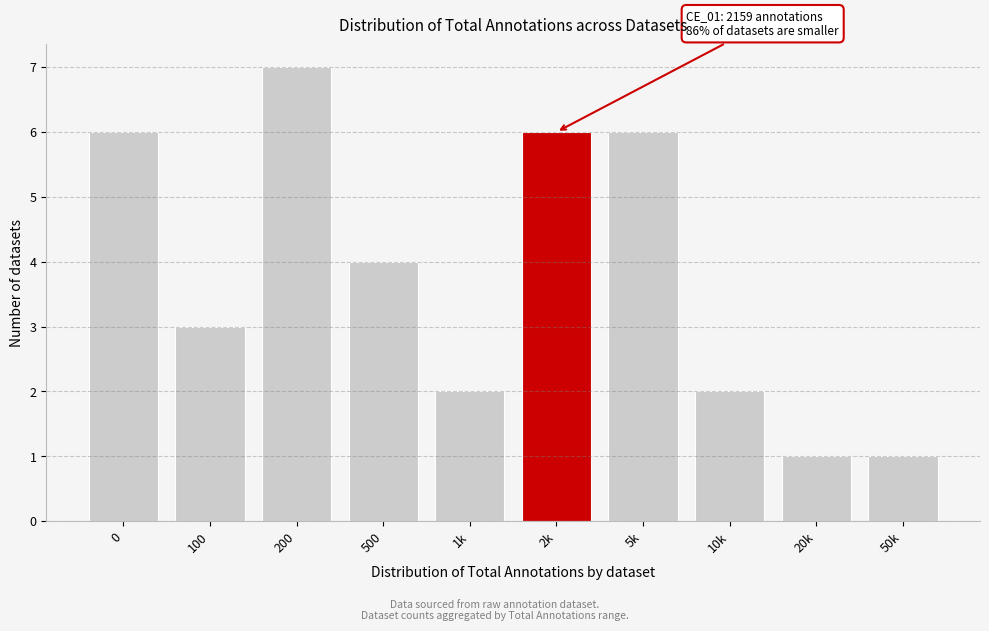

Reading right to left, extract all data points from this chart.

1	1	2	6	6	2	4	7	3	6